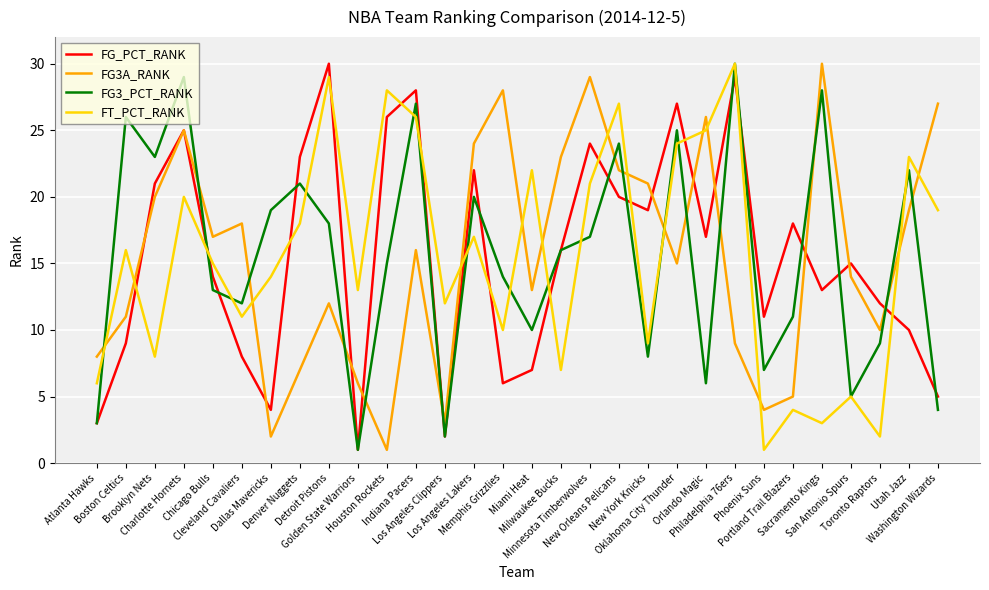

Reading left to right, extract all data points from this chart.

FG_PCT_RANK: Atlanta Hawks=3	Boston Celtics=9	Brooklyn Nets=21	Charlotte Hornets=25	Chicago Bulls=14	Cleveland Cavaliers=8	Dallas Mavericks=4	Denver Nuggets=23	Detroit Pistons=30	Golden State Warriors=1	Houston Rockets=26	Indiana Pacers=28	Los Angeles Clippers=2	Los Angeles Lakers=22	Memphis Grizzlies=6	Miami Heat=7	Milwaukee Bucks=16	Minnesota Timberwolves=24	New Orleans Pelicans=20	New York Knicks=19	Oklahoma City Thunder=27	Orlando Magic=17	Philadelphia 76ers=29	Phoenix Suns=11	Portland Trail Blazers=18	Sacramento Kings=13	San Antonio Spurs=15	Toronto Raptors=12	Utah Jazz=10	Washington Wizards=5
FG3A_RANK: Atlanta Hawks=8	Boston Celtics=11	Brooklyn Nets=20	Charlotte Hornets=25	Chicago Bulls=17	Cleveland Cavaliers=18	Dallas Mavericks=2	Denver Nuggets=7	Detroit Pistons=12	Golden State Warriors=6	Houston Rockets=1	Indiana Pacers=16	Los Angeles Clippers=3	Los Angeles Lakers=24	Memphis Grizzlies=28	Miami Heat=13	Milwaukee Bucks=23	Minnesota Timberwolves=29	New Orleans Pelicans=22	New York Knicks=21	Oklahoma City Thunder=15	Orlando Magic=26	Philadelphia 76ers=9	Phoenix Suns=4	Portland Trail Blazers=5	Sacramento Kings=30	San Antonio Spurs=14	Toronto Raptors=10	Utah Jazz=19	Washington Wizards=27
FG3_PCT_RANK: Atlanta Hawks=3	Boston Celtics=26	Brooklyn Nets=23	Charlotte Hornets=29	Chicago Bulls=13	Cleveland Cavaliers=12	Dallas Mavericks=19	Denver Nuggets=21	Detroit Pistons=18	Golden State Warriors=1	Houston Rockets=15	Indiana Pacers=27	Los Angeles Clippers=2	Los Angeles Lakers=20	Memphis Grizzlies=14	Miami Heat=10	Milwaukee Bucks=16	Minnesota Timberwolves=17	New Orleans Pelicans=24	New York Knicks=8	Oklahoma City Thunder=25	Orlando Magic=6	Philadelphia 76ers=30	Phoenix Suns=7	Portland Trail Blazers=11	Sacramento Kings=28	San Antonio Spurs=5	Toronto Raptors=9	Utah Jazz=22	Washington Wizards=4
FT_PCT_RANK: Atlanta Hawks=6	Boston Celtics=16	Brooklyn Nets=8	Charlotte Hornets=20	Chicago Bulls=15	Cleveland Cavaliers=11	Dallas Mavericks=14	Denver Nuggets=18	Detroit Pistons=29	Golden State Warriors=13	Houston Rockets=28	Indiana Pacers=26	Los Angeles Clippers=12	Los Angeles Lakers=17	Memphis Grizzlies=10	Miami Heat=22	Milwaukee Bucks=7	Minnesota Timberwolves=21	New Orleans Pelicans=27	New York Knicks=9	Oklahoma City Thunder=24	Orlando Magic=25	Philadelphia 76ers=30	Phoenix Suns=1	Portland Trail Blazers=4	Sacramento Kings=3	San Antonio Spurs=5	Toronto Raptors=2	Utah Jazz=23	Washington Wizards=19